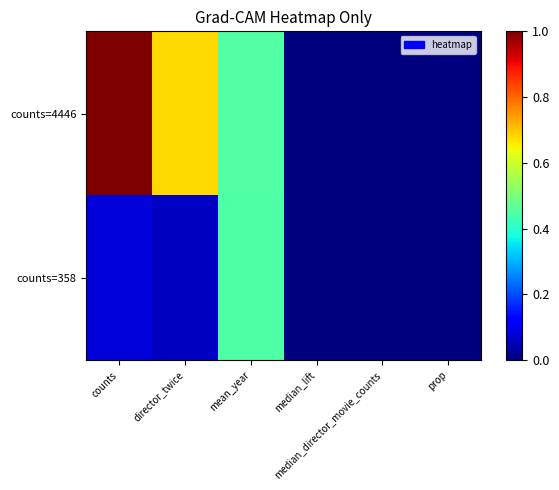

Reading right to left, extract all data points from this chart.

counts=4446: prop=0.0	median_director_movie_counts=0.0	median_lift=0.0	mean_year=0.5	director_twice=0.7	counts=1.0
counts=358: prop=0.0	median_director_movie_counts=0.0	median_lift=0.0	mean_year=0.4	director_twice=0.1	counts=0.1